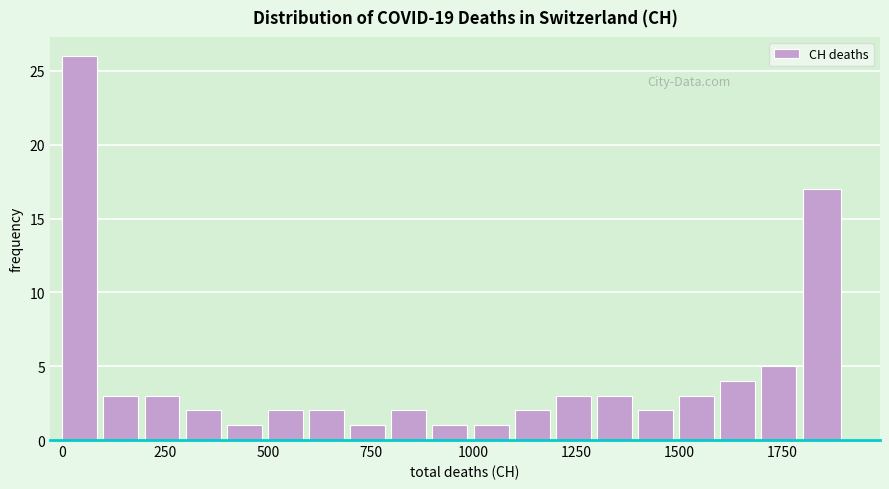

Read against the x-axis, roughly where is the centre of the tallest bar?

50